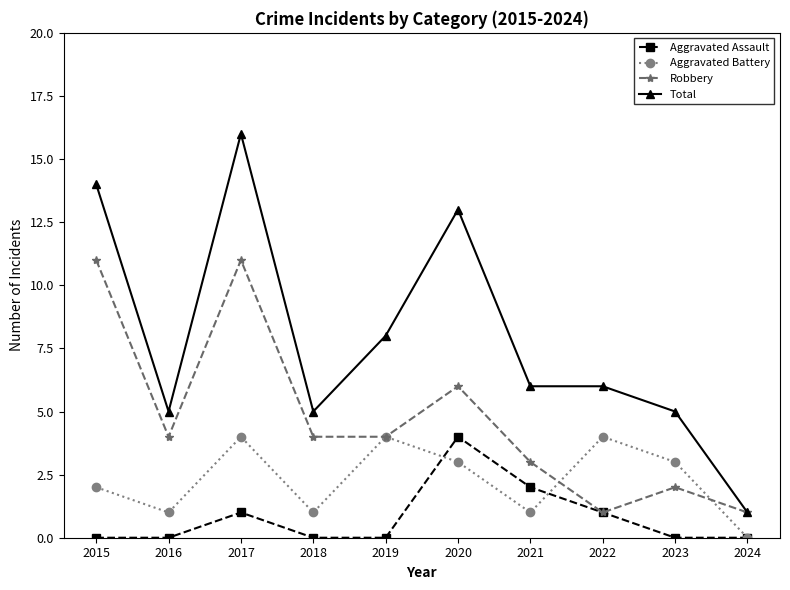

What is the spread (max minus min) of values at 2024?

1